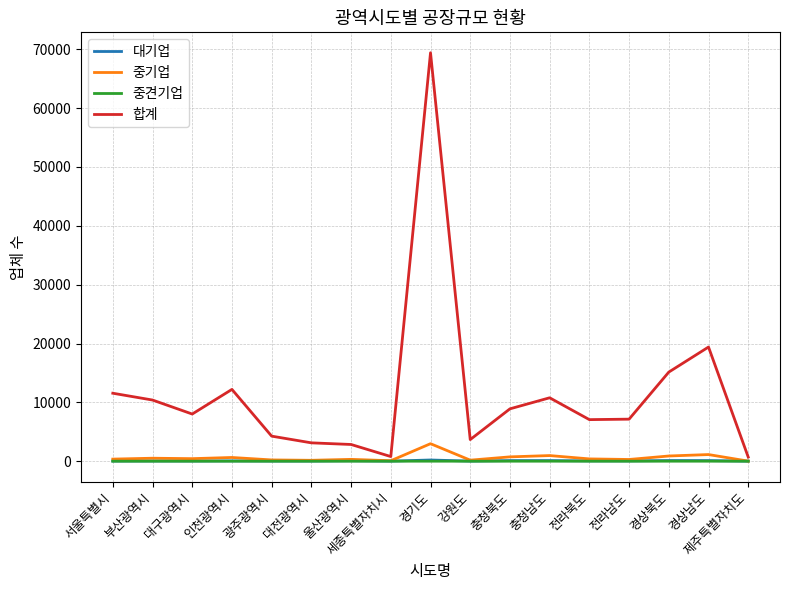

What is the maximum value shown in the chart?

69413